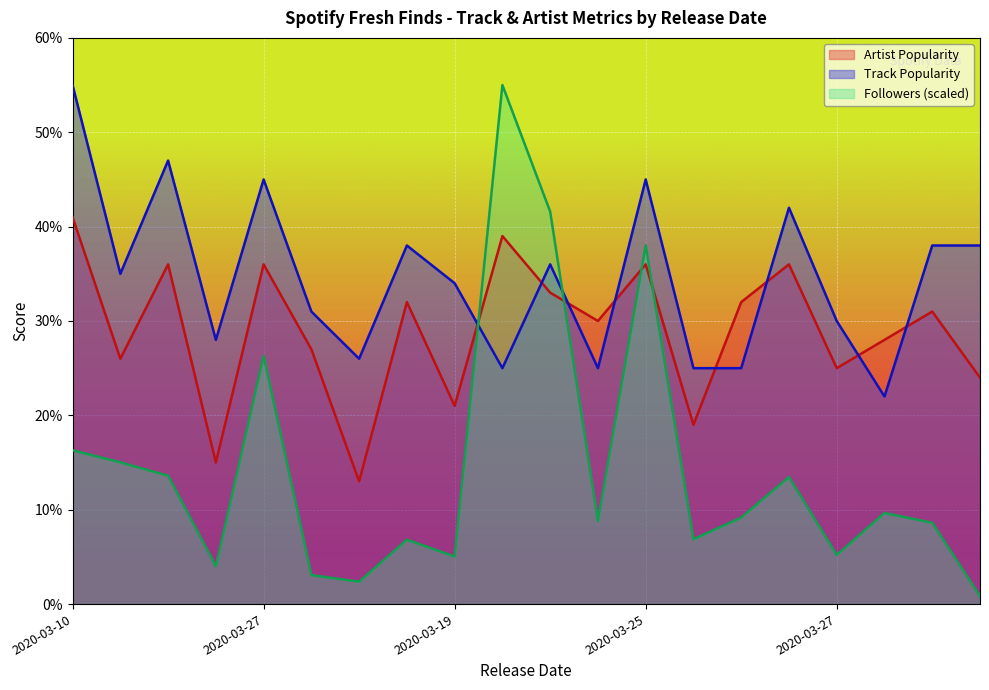

Which series has the widest spread of values?

Followers (scaled)